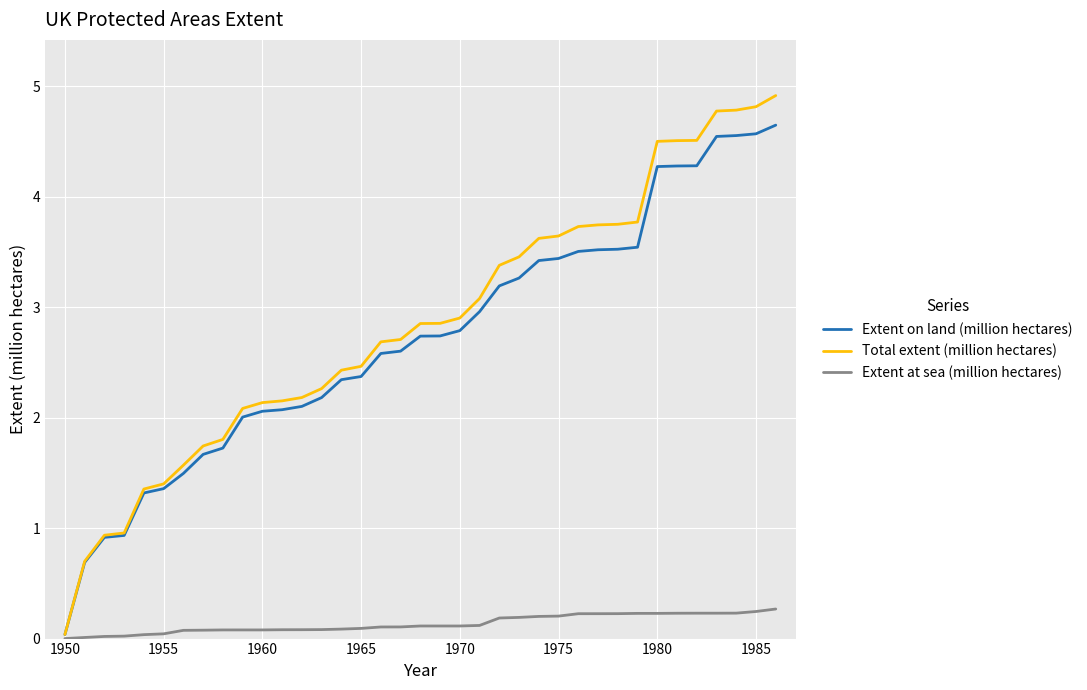

What is the greatest value displayed?

4.9